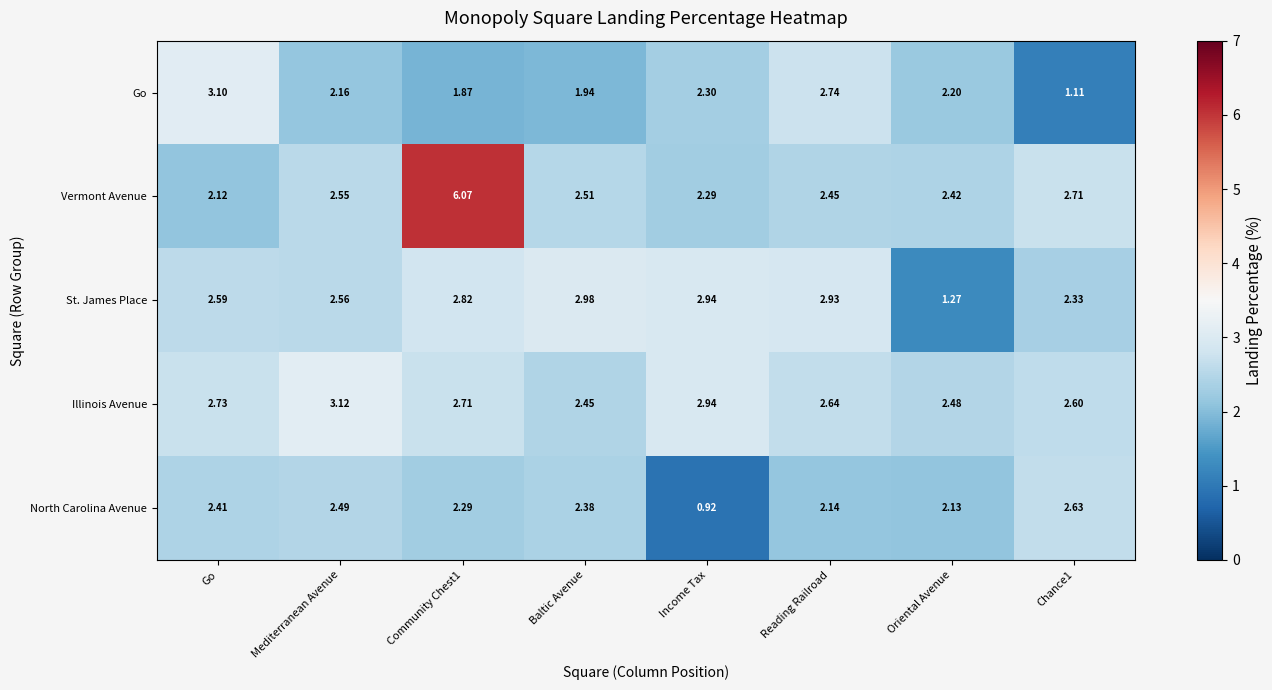

Between Baltic Avenue and Income Tax, which series saw the biggest shift?

North Carolina Avenue